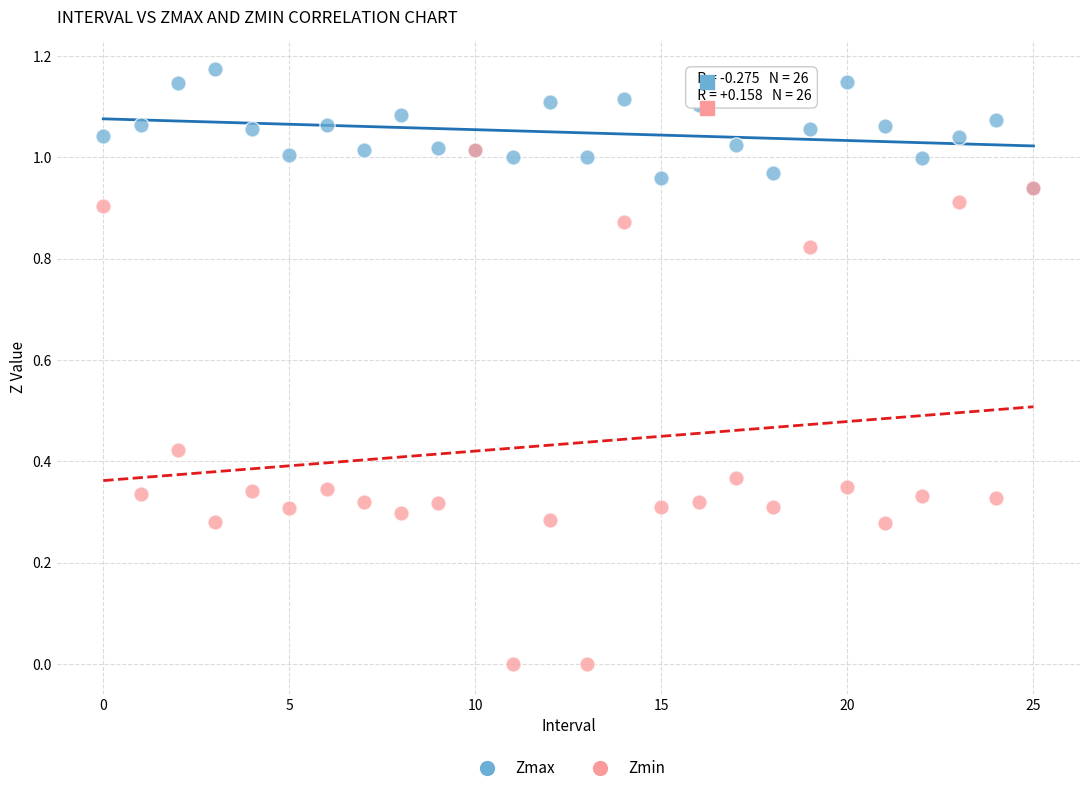

What are all the series names shown in the legend?

Zmax, Zmin